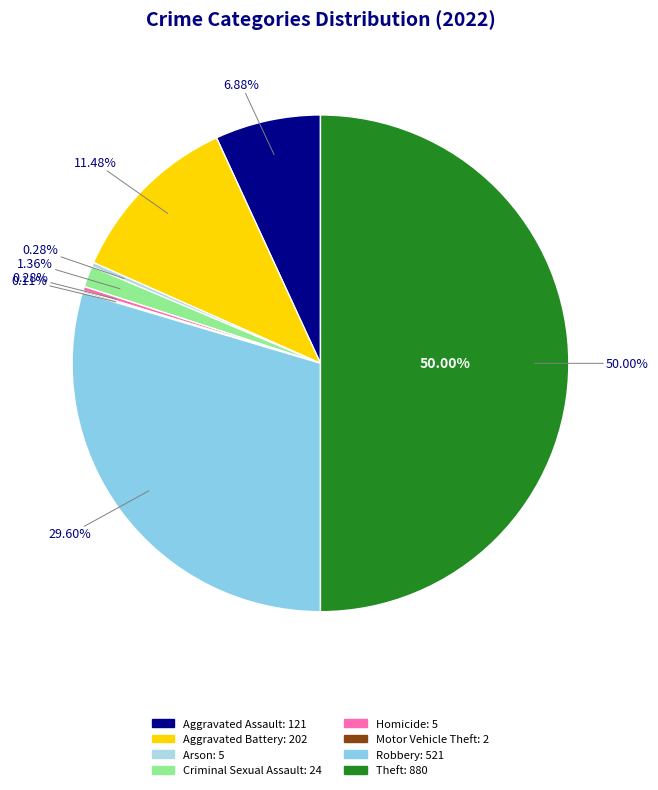

Does Robbery account for over 50% of the chart?

No